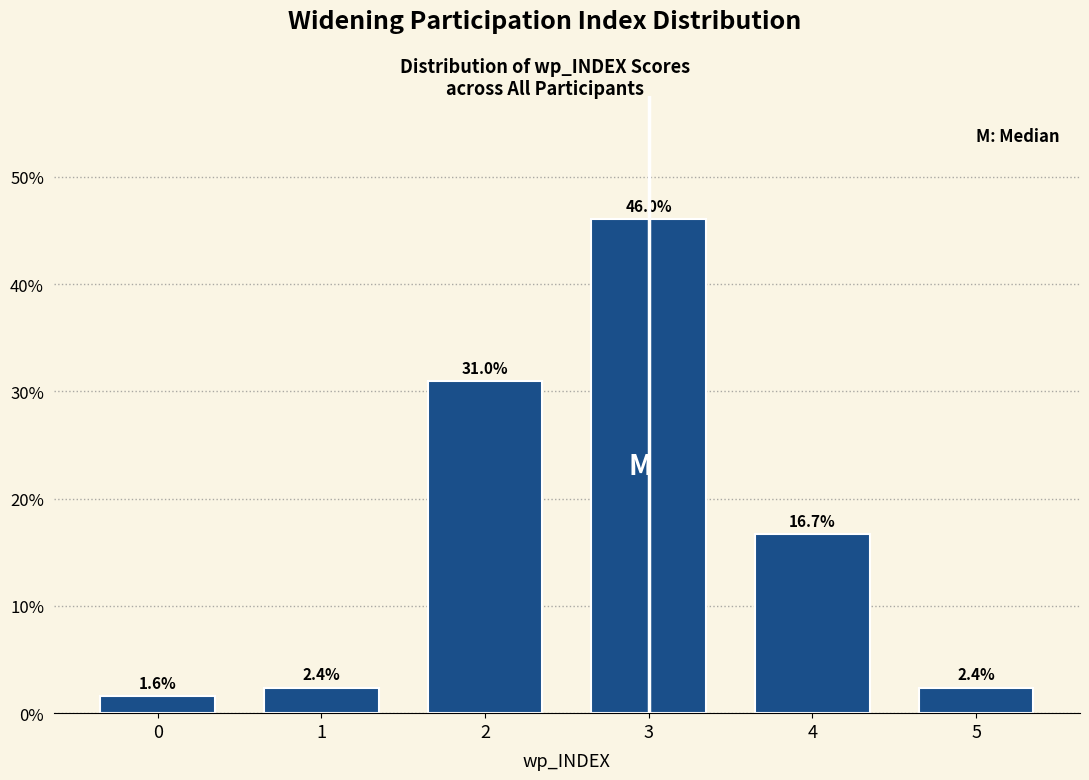

Reading right to left, list all the values displayed in this chart.

2.4	16.7	46.0	31.0	2.4	1.6